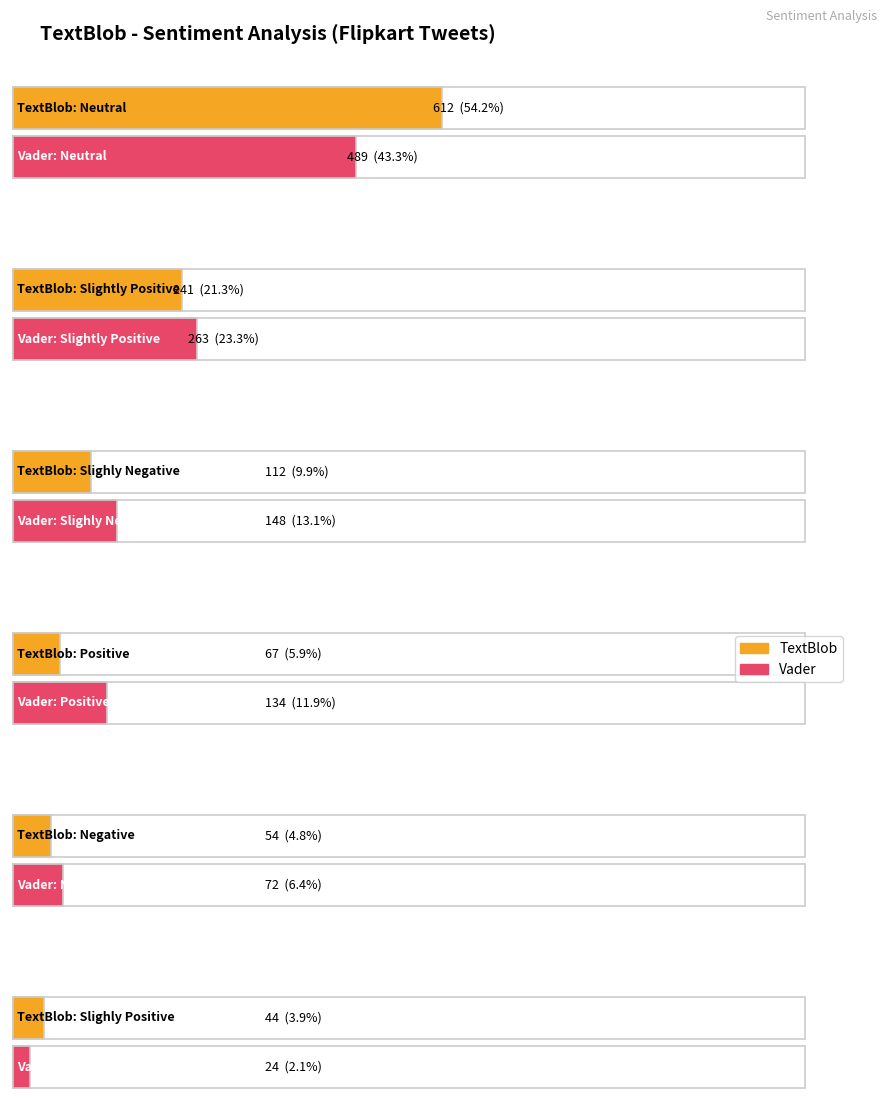

Is it true that output_textblob equals 67 at Positive?

True